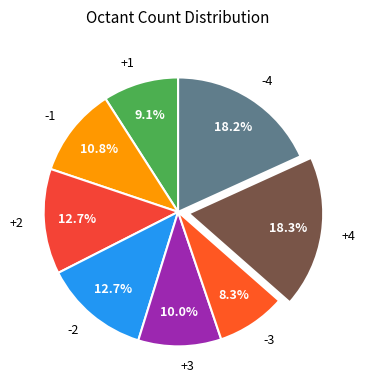

Which slice is the smallest?

-3